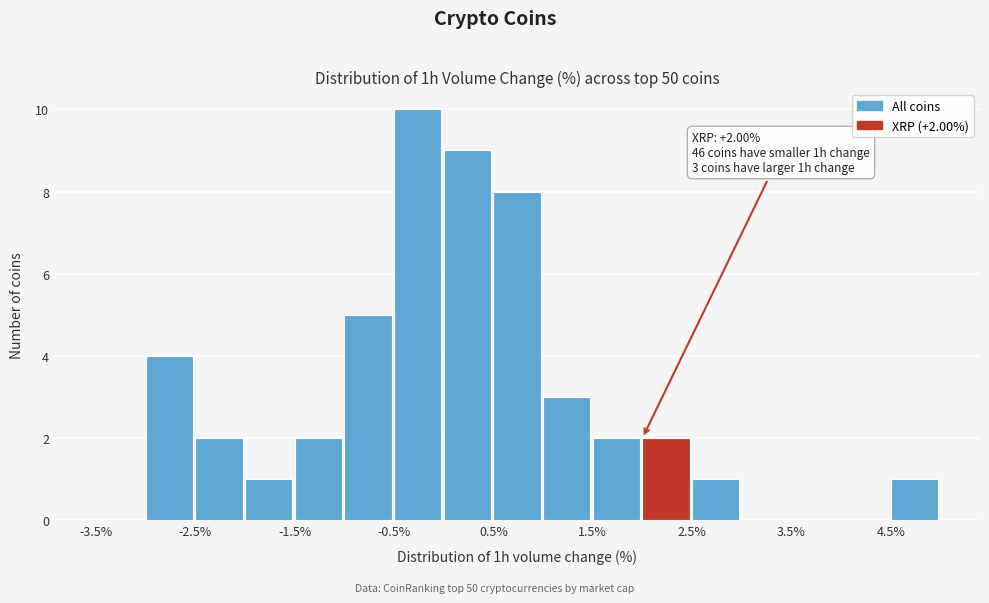

Over which range of the x-axis is the bar tallest?

-0.5 to 0.0